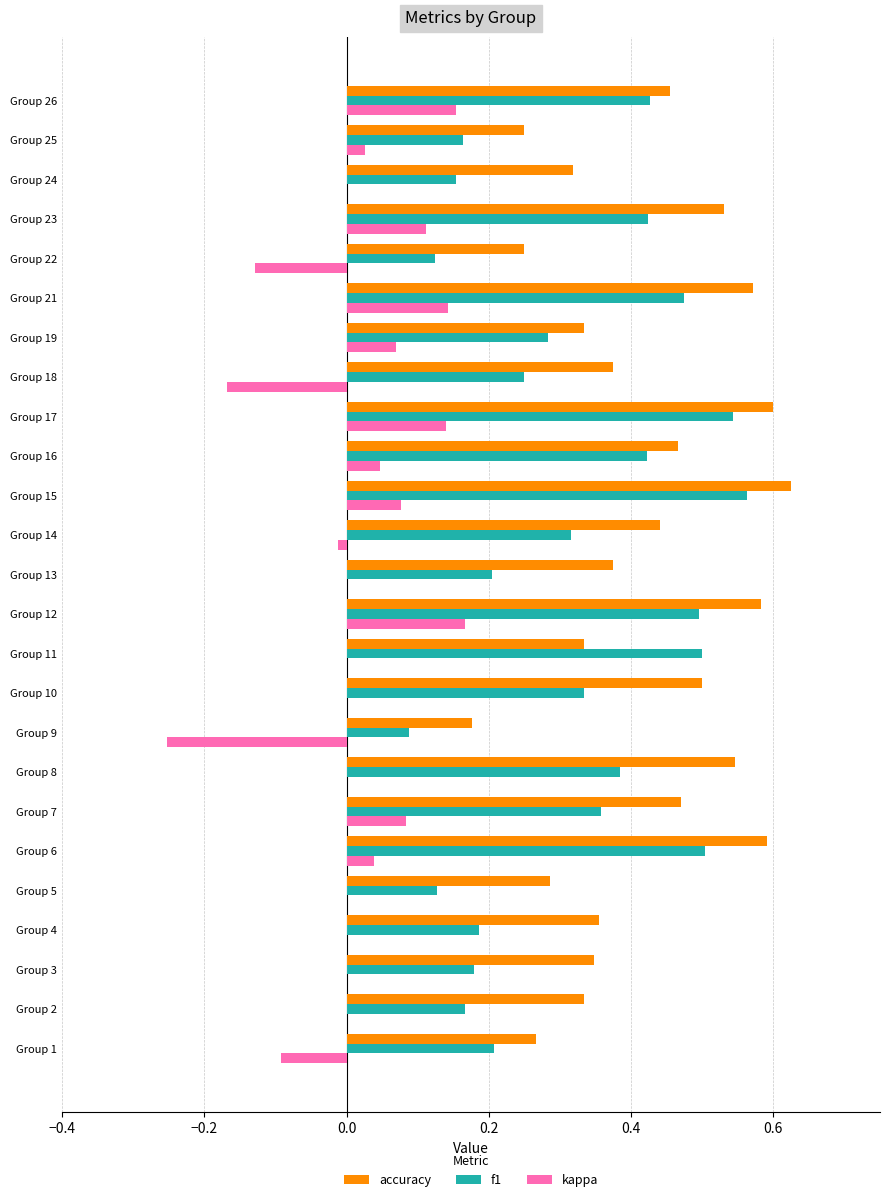

Is the value of f1 at Group 25 greater than the value of accuracy at Group 8?

No